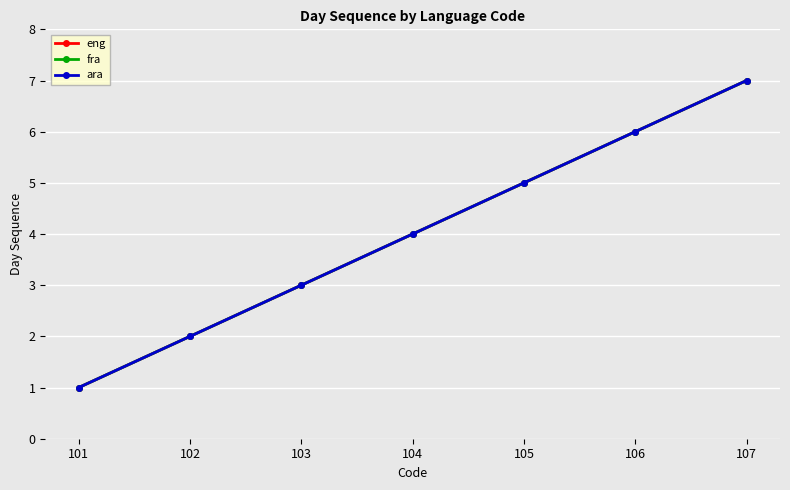

Count the fra values in the range 2 to 6.

5